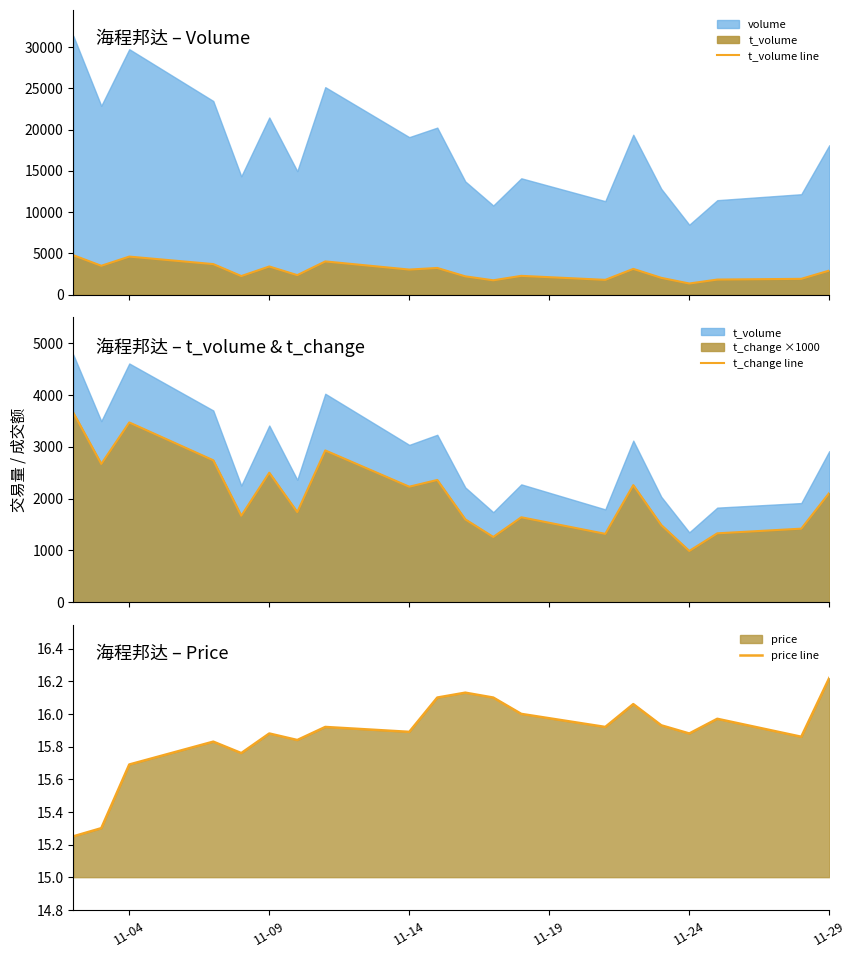

What is the minimum value for t_change line?

990